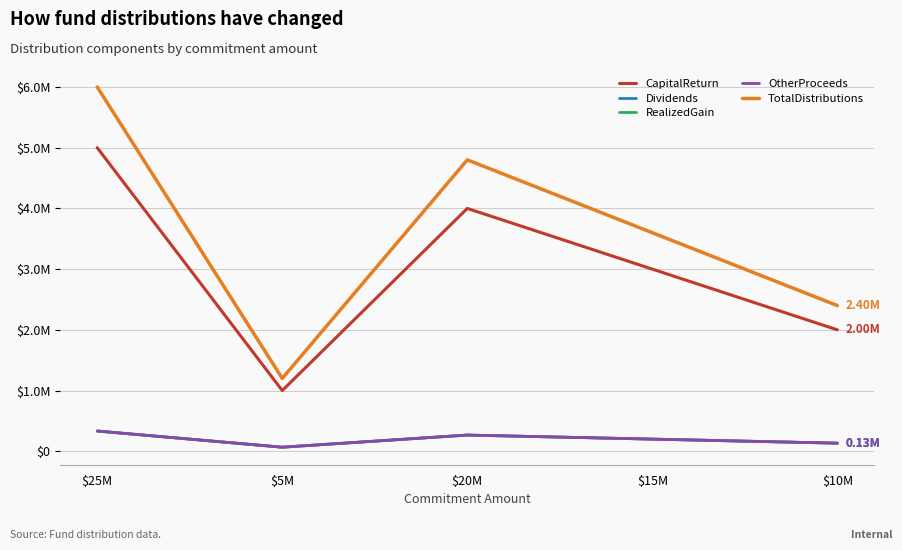

Which series changed the most between $25M and $10M?

TotalDistributions